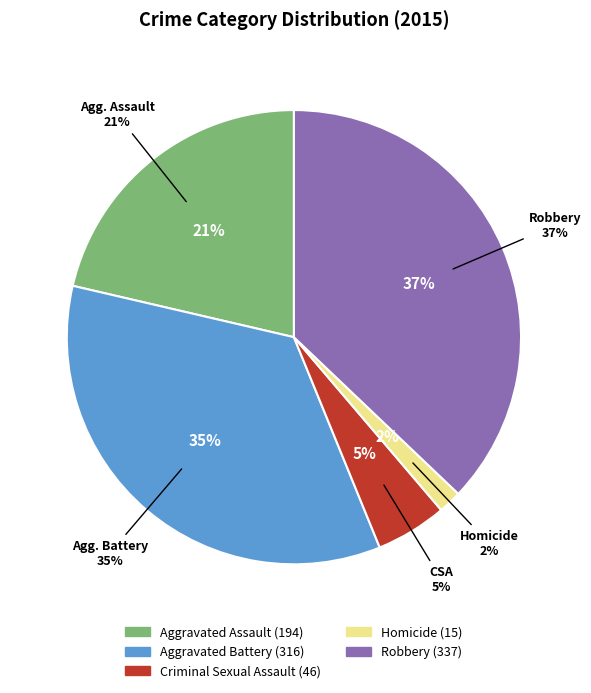

What is the change in value from Criminal Sexual Assault to Homicide?

-31